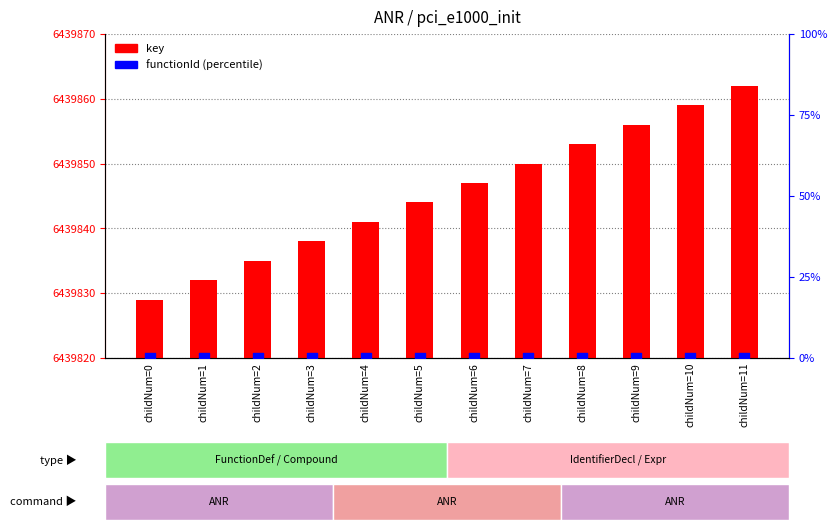

Which series has the largest total across all categories?

key